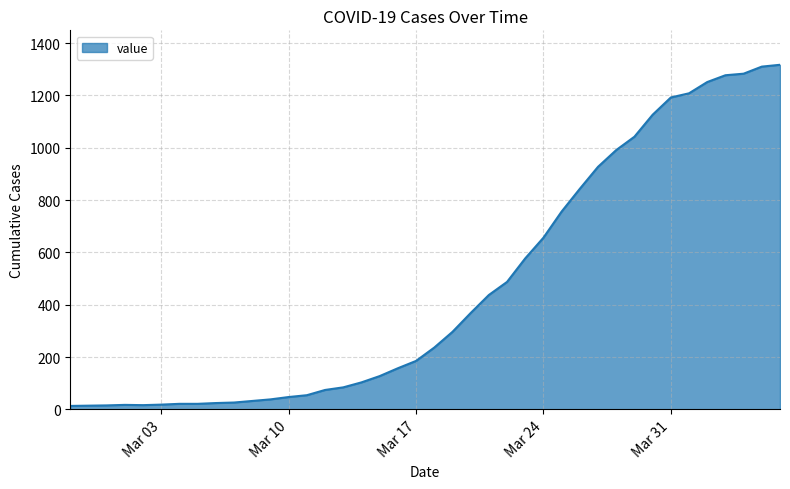

What is the difference between the maximum and minimum values?

1304